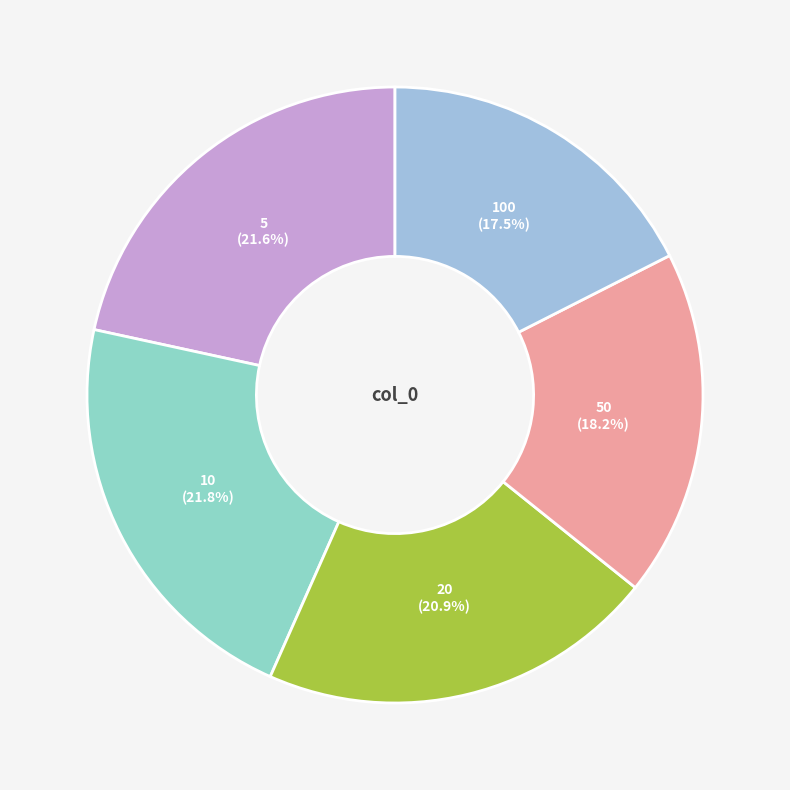

To the nearest percent, what is the difference between the 5 and 100 slice percentages?

4%